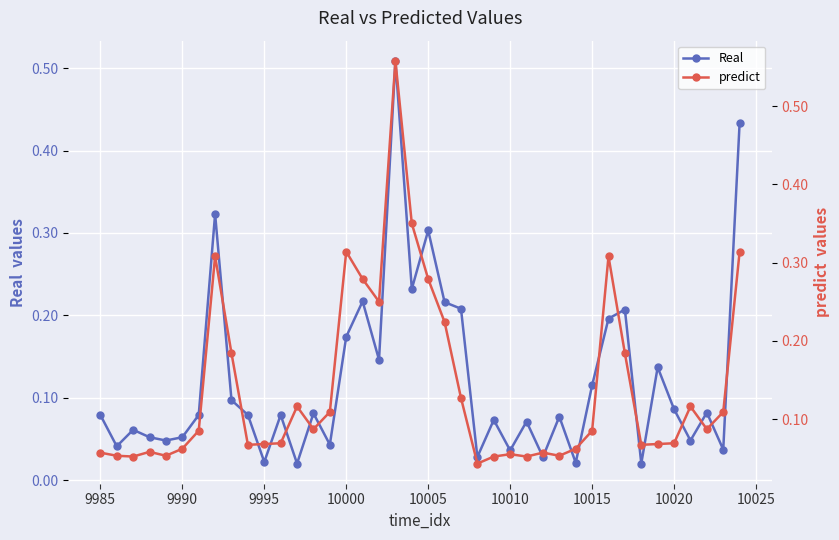

True or false: Real has more than 1 interior local peaks.

True